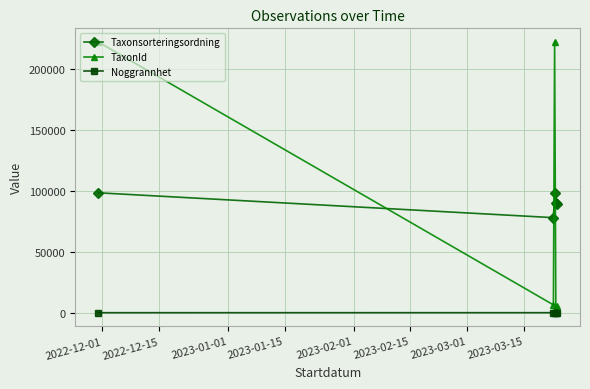

Where is Noggrannhet nearest to the value 17?

2022-12-01